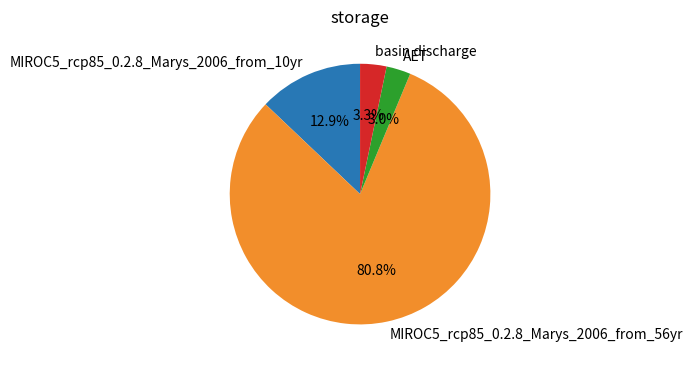

Between basin discharge and MIROC5_rcp85_0.2.8_Marys_2006_from_56yr, which is larger?

MIROC5_rcp85_0.2.8_Marys_2006_from_56yr